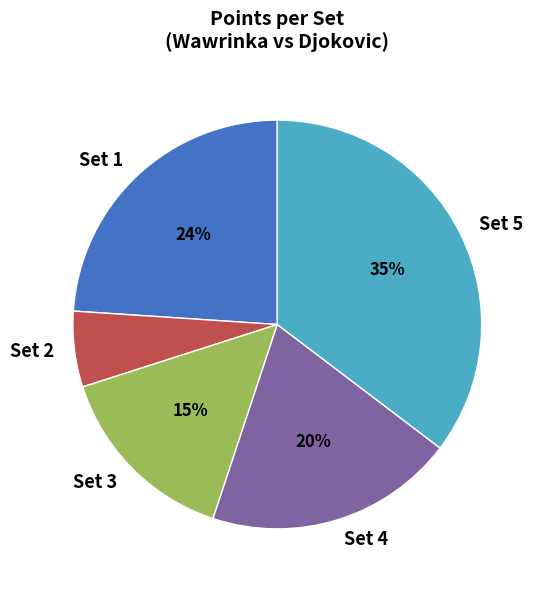

True or false: Set 2 accounts for 1% of the total.

False